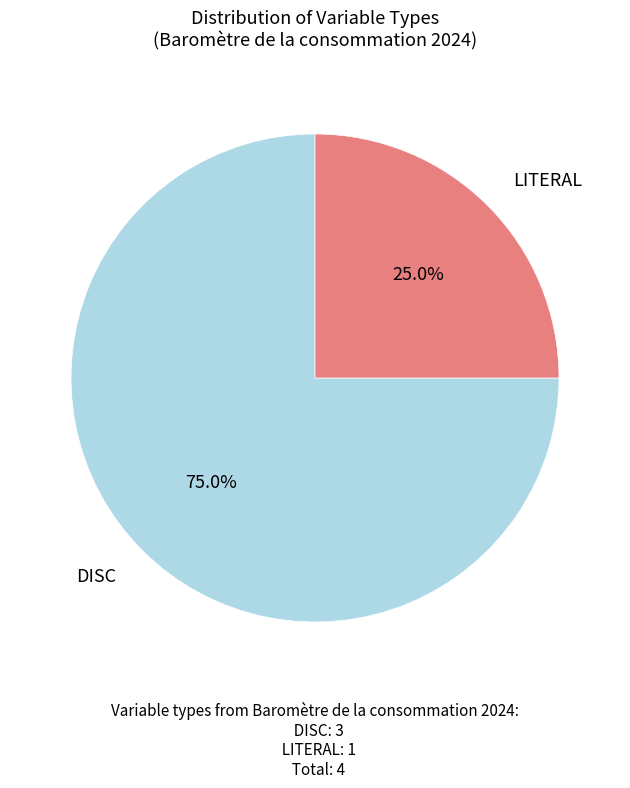

Does any single category account for the majority?

Yes